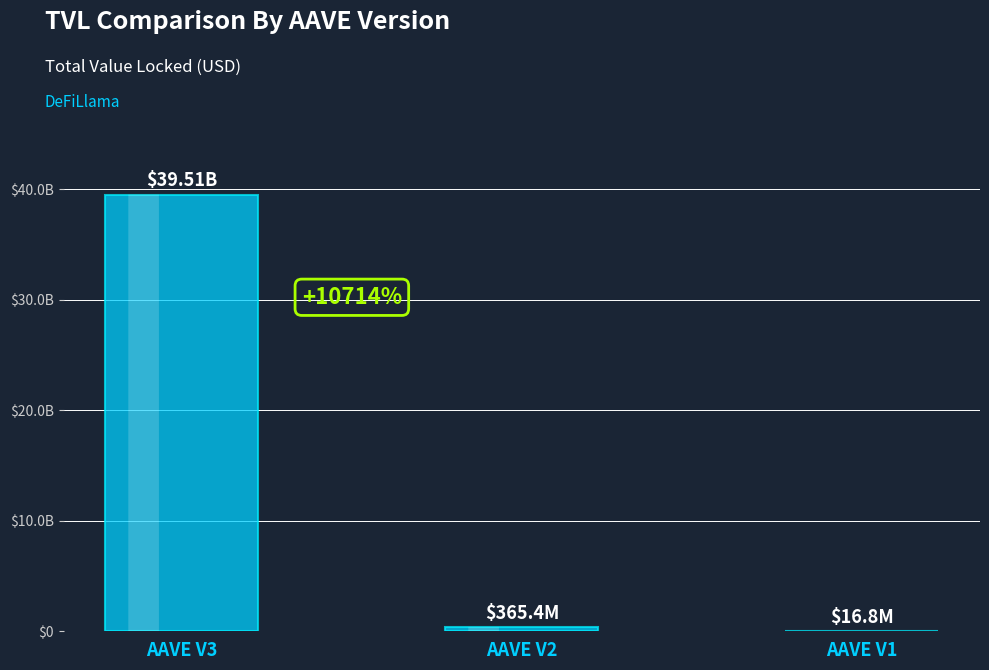

Where does the data first go above 365381487?

AAVE V3